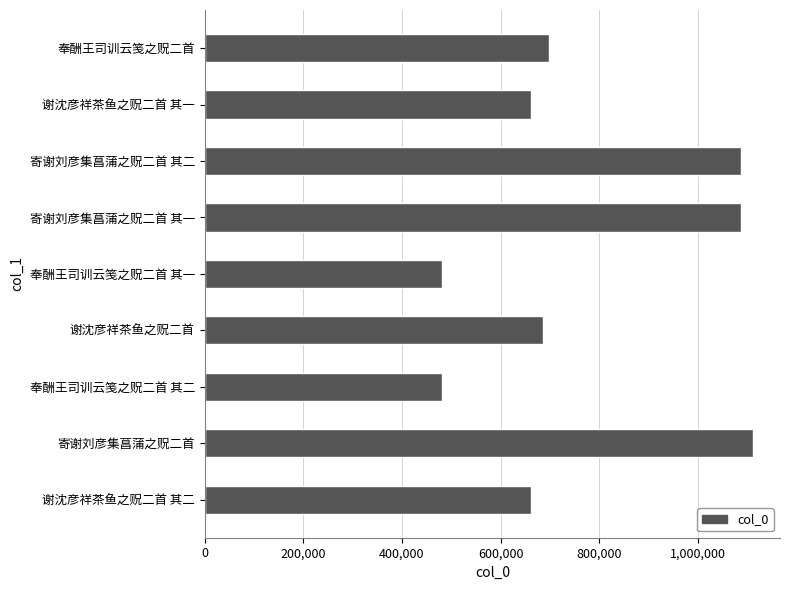

The chart shows a value of 1088235 at 寄谢刘彦集菖蒲之贶二首 其二. True or false?

True